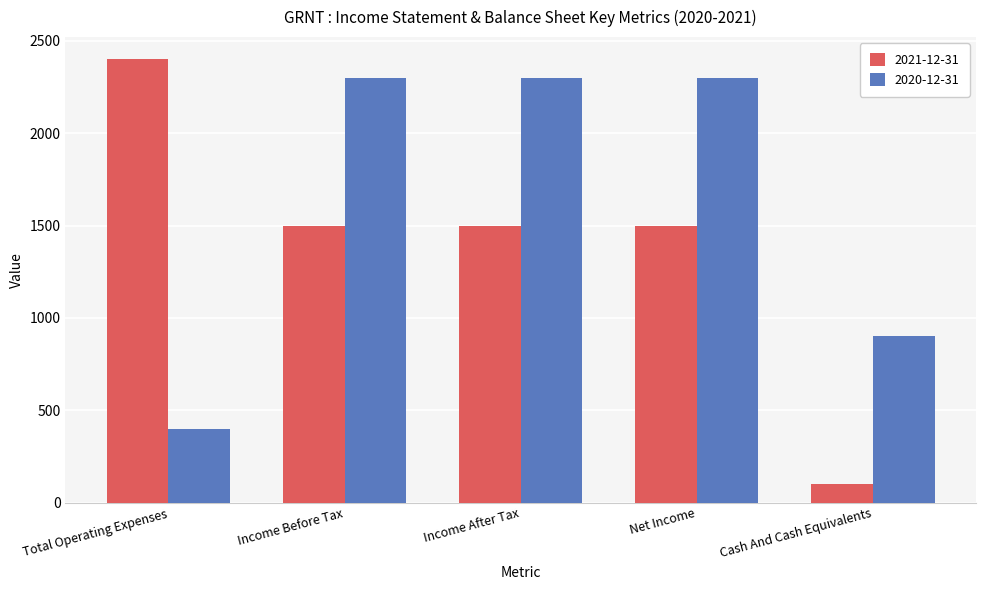

What position from the right is Income After Tax?

3